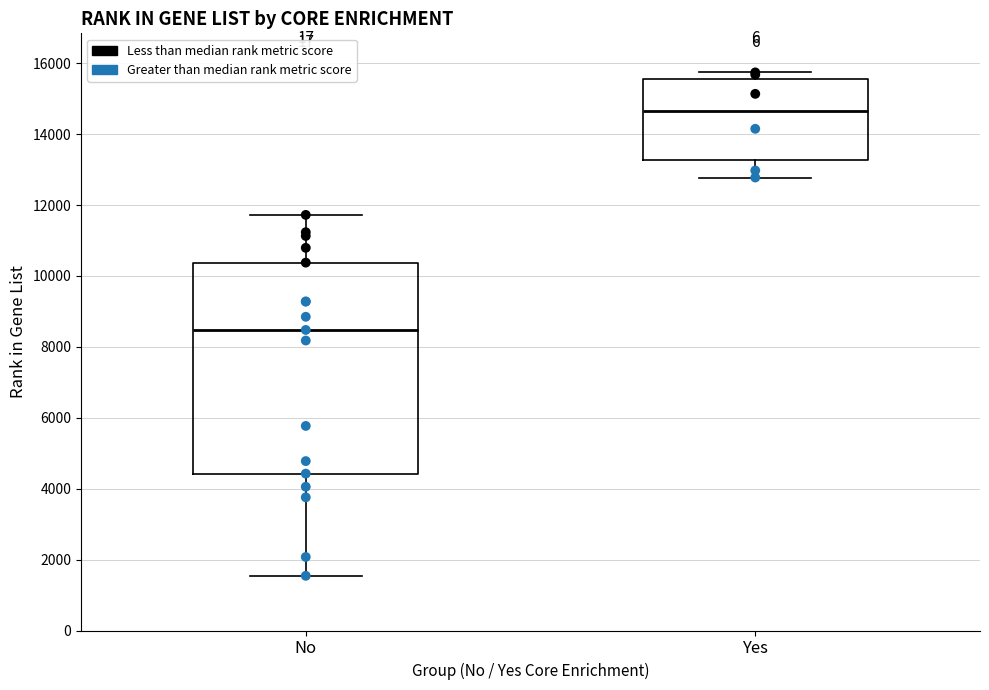

Which box has the lowest median line?

No